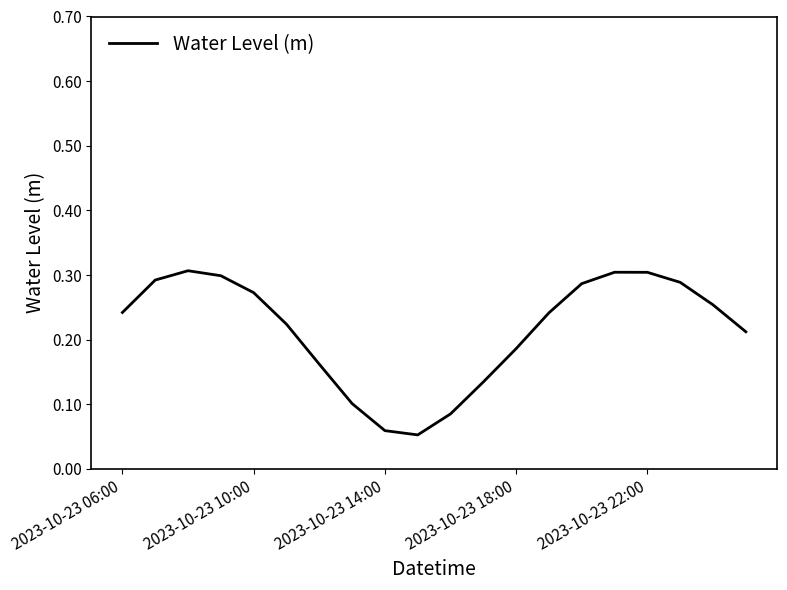

How many values are between 0 and 1?

20